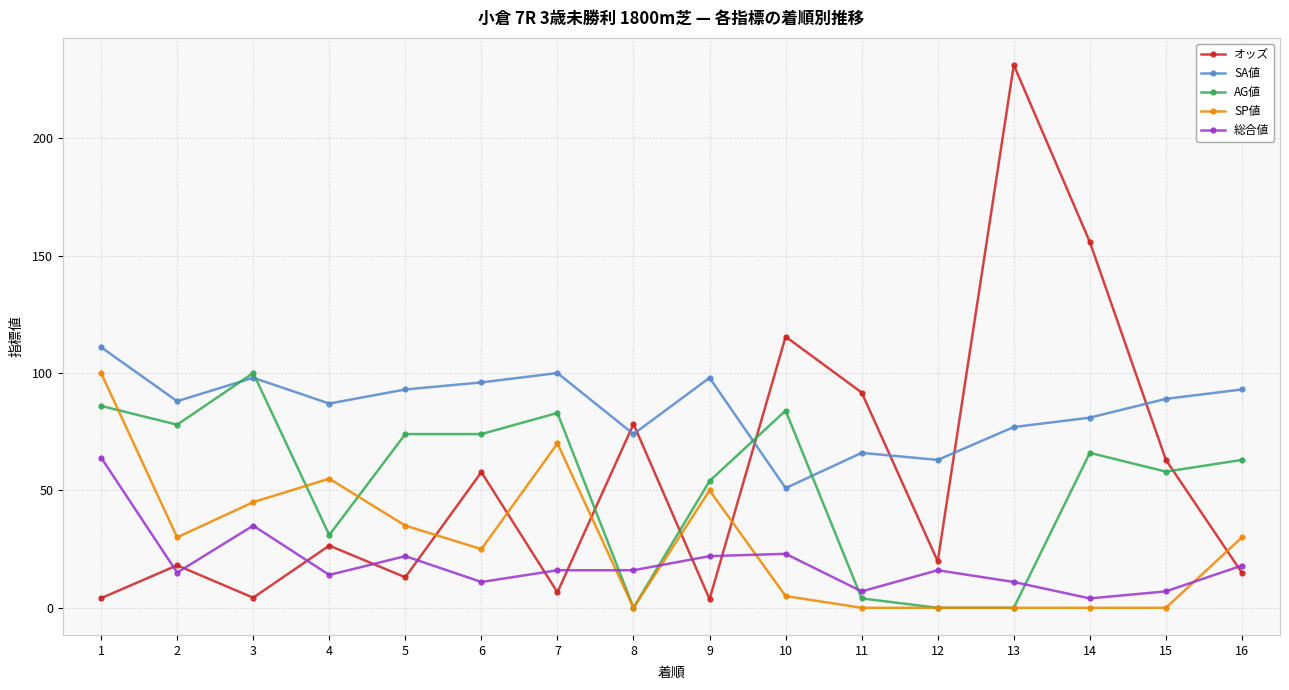

Where is the first local maximum for AG値?

3